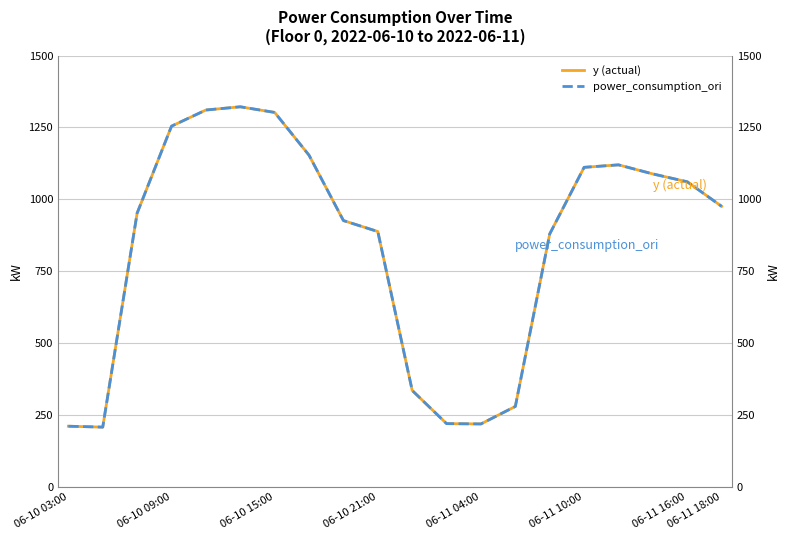

At 06-10 21:00, list the series in order from largest to smallest.

y (actual), power_consumption_ori